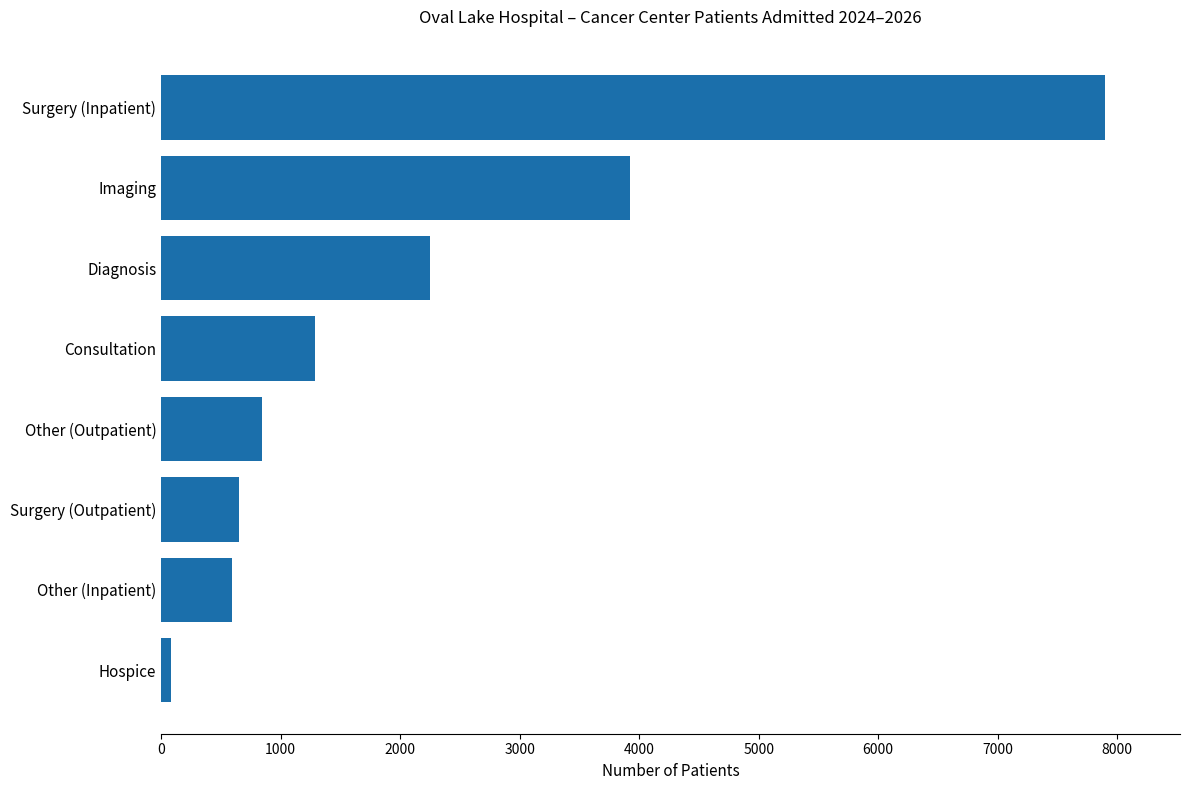

What is the sum of the values at Other (Outpatient) and Imaging?

4764